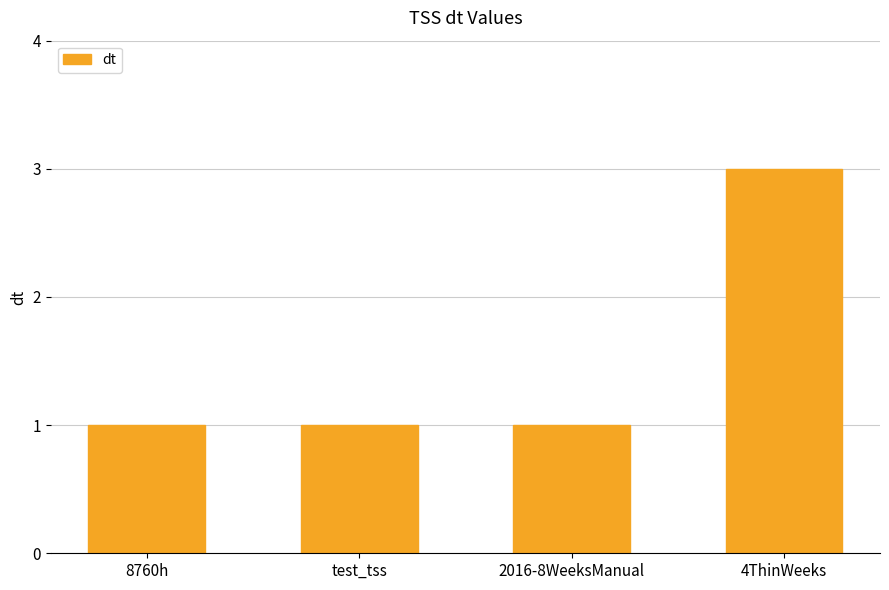

Is it true that the value at 4ThinWeeks is 3?

True